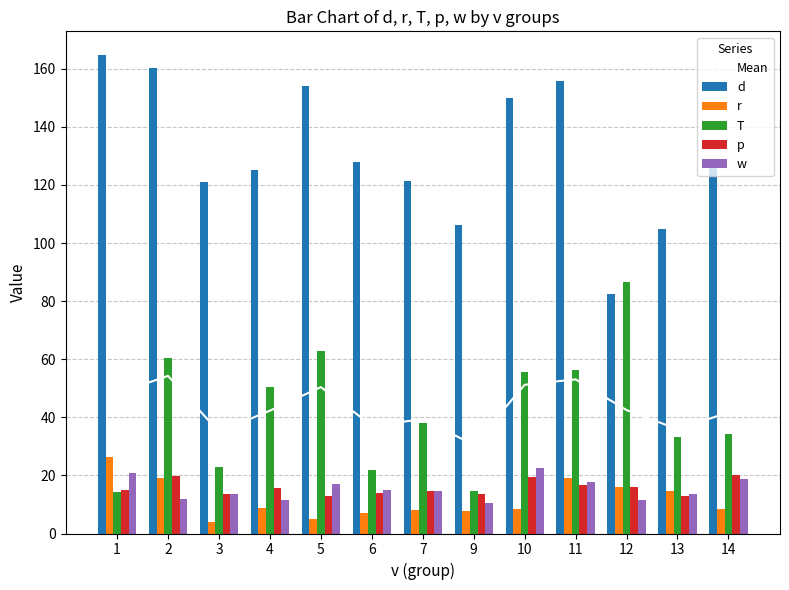

Which series has the largest total across all categories?

d